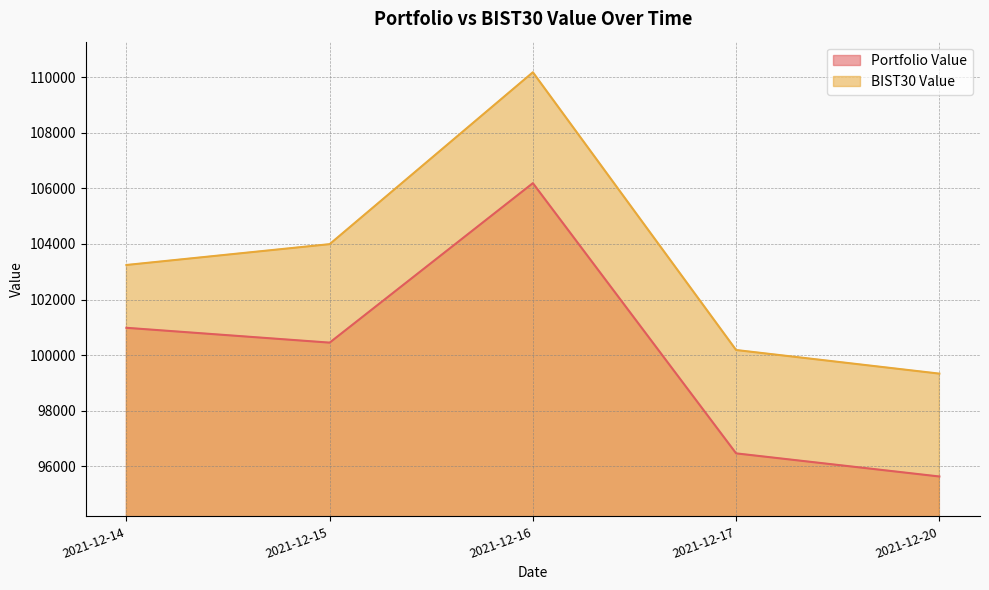

List the labels in order of Portfolio Value value, largest first.

2021-12-16, 2021-12-14, 2021-12-15, 2021-12-17, 2021-12-20